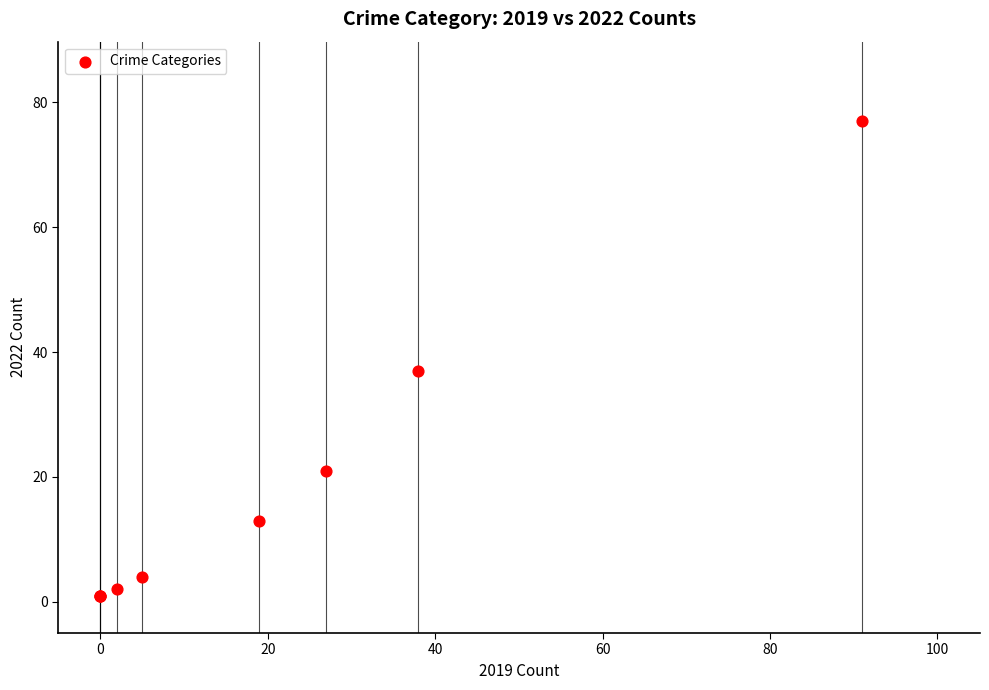

What Y value in the scatter plot is closest to 39?

37